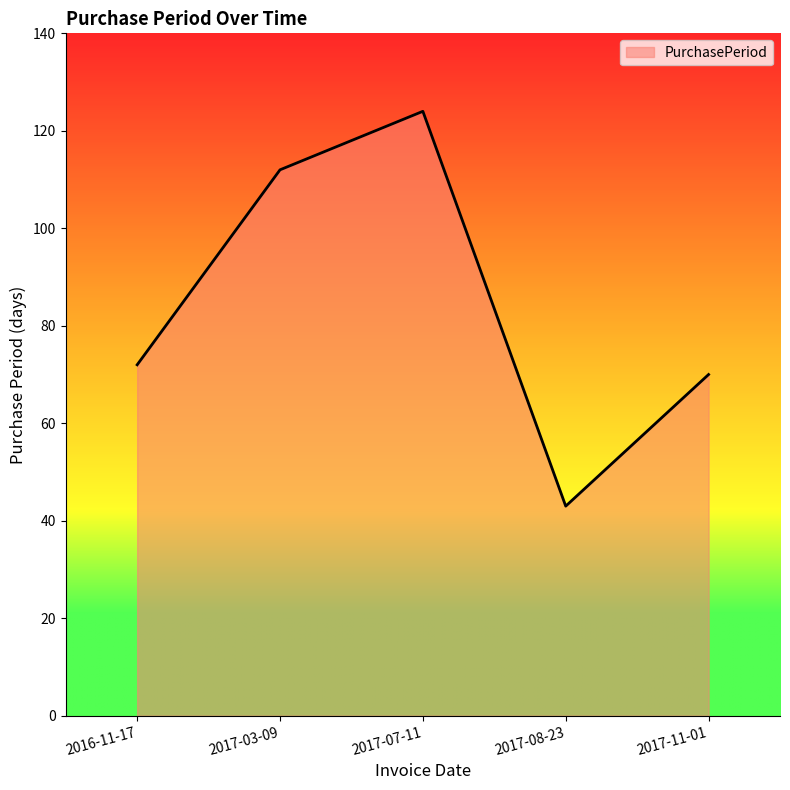

At which category does the data reach its first local valley?

2017-08-23